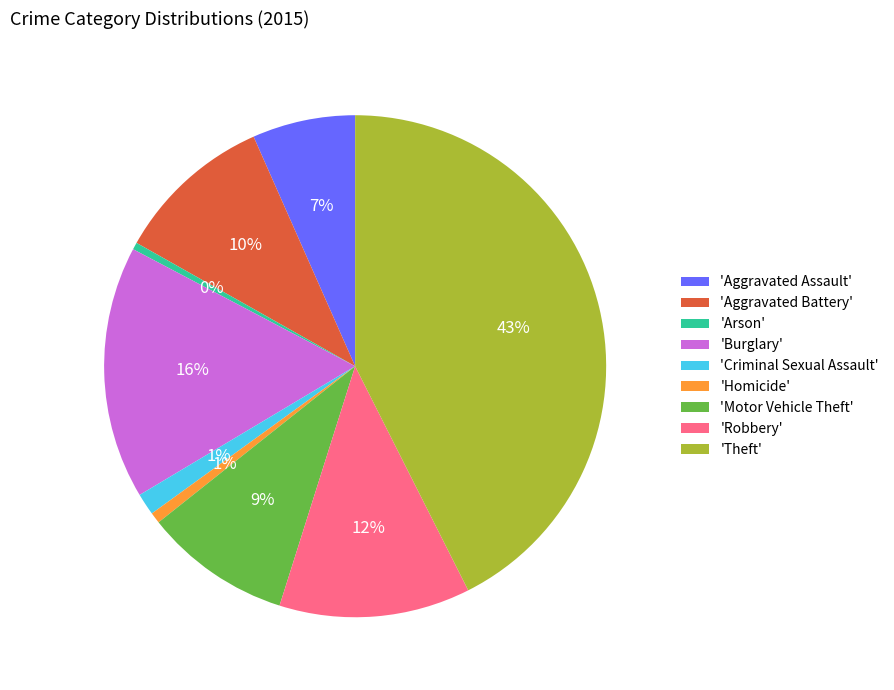

True or false: 'Burglary' accounts for 16% of the total.

True